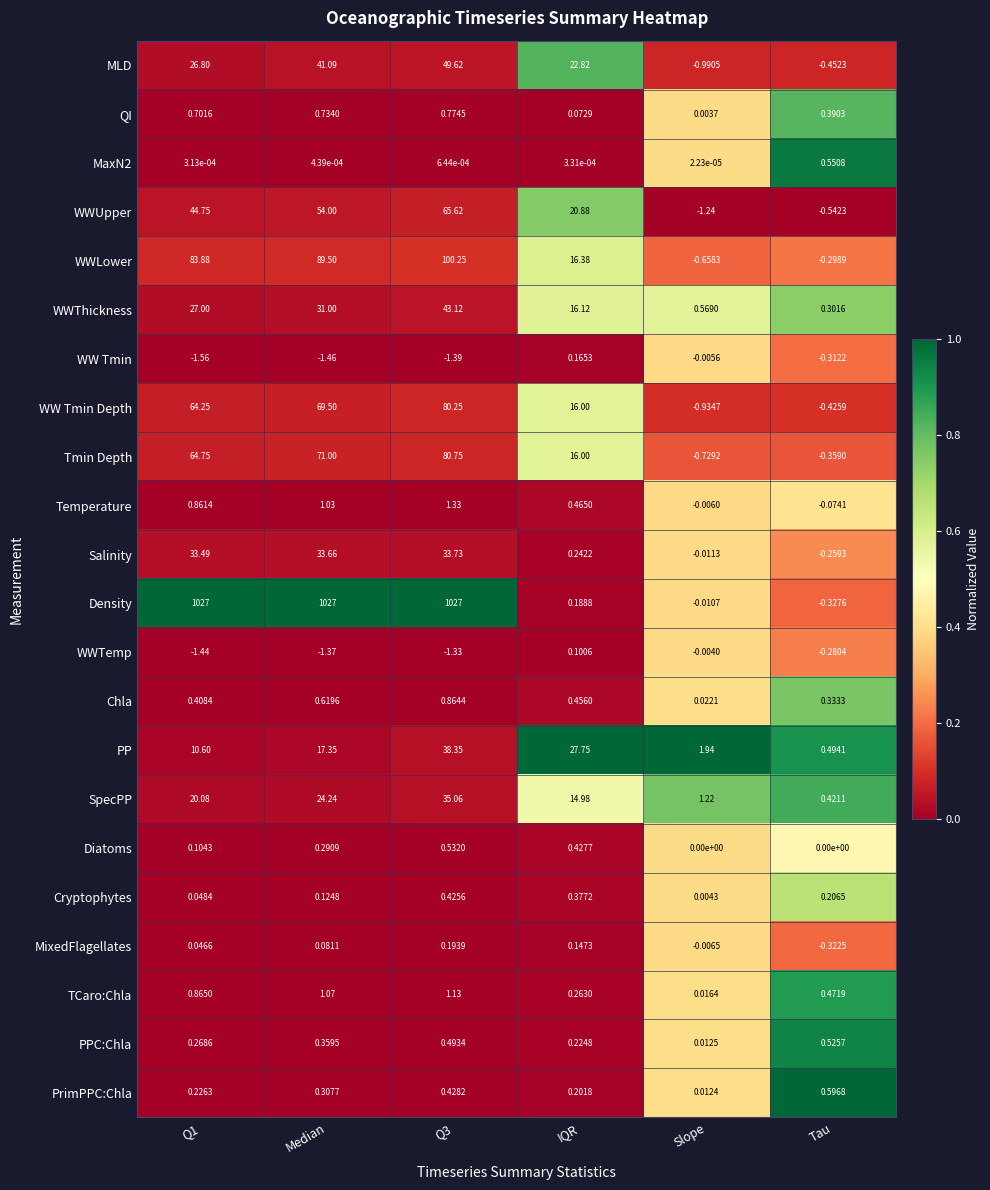

Which series has the largest total across all categories?

Density